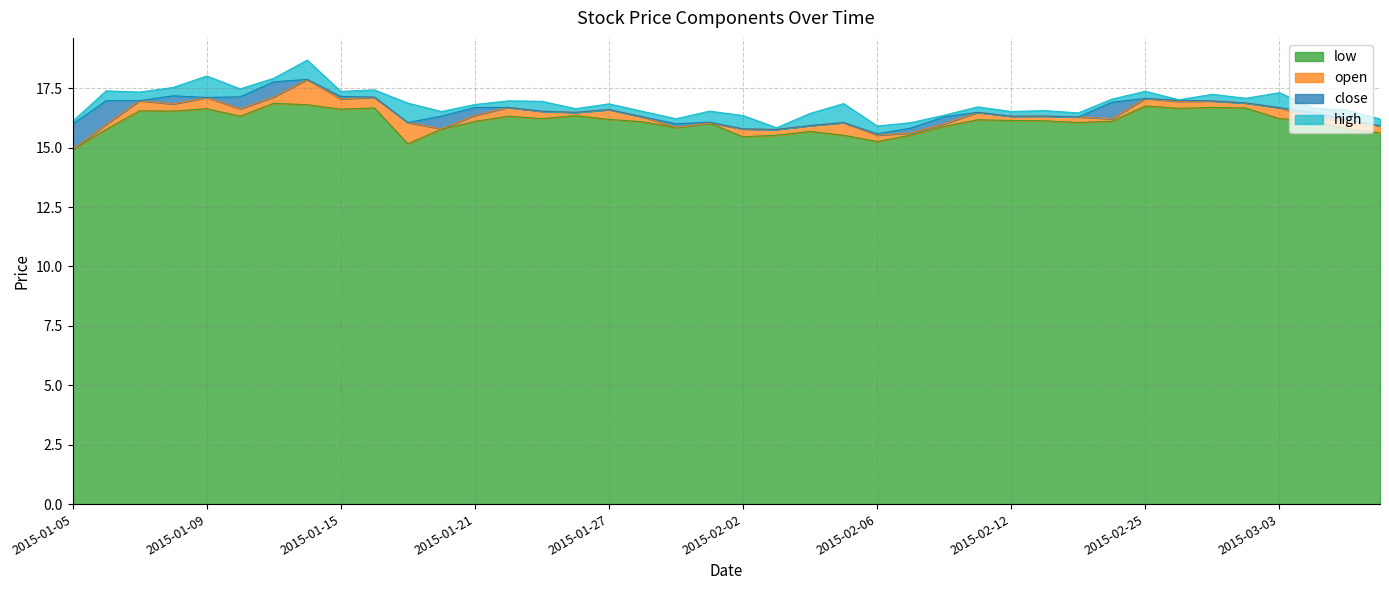

True or false: low and open intersect in this chart.

False